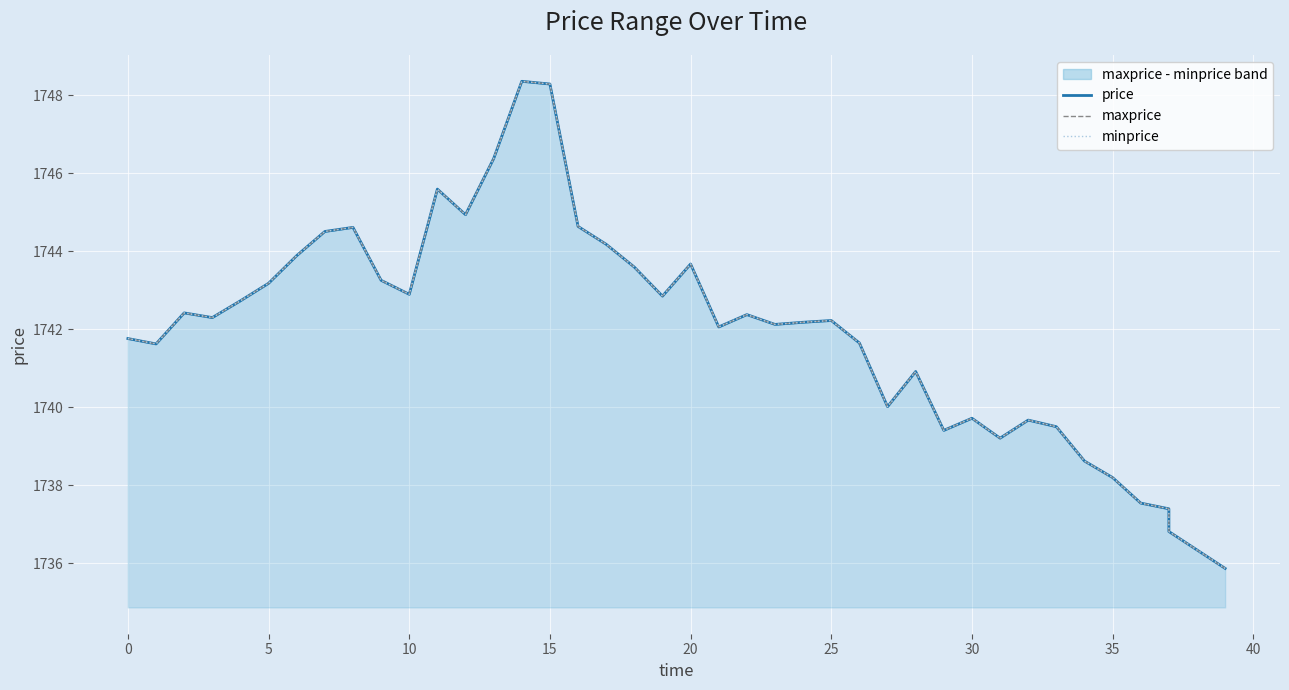

True or false: price has more than 0 interior local peaks.

True